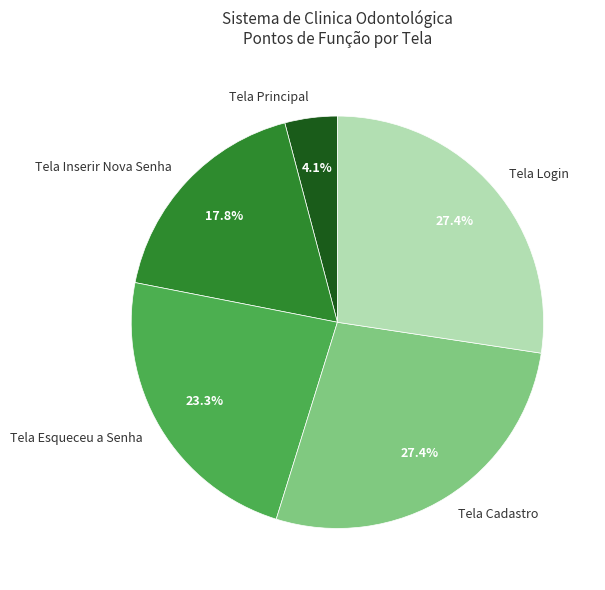

To the nearest percent, what is the difference between the Tela Esqueceu a Senha and Tela Principal slice percentages?

19%